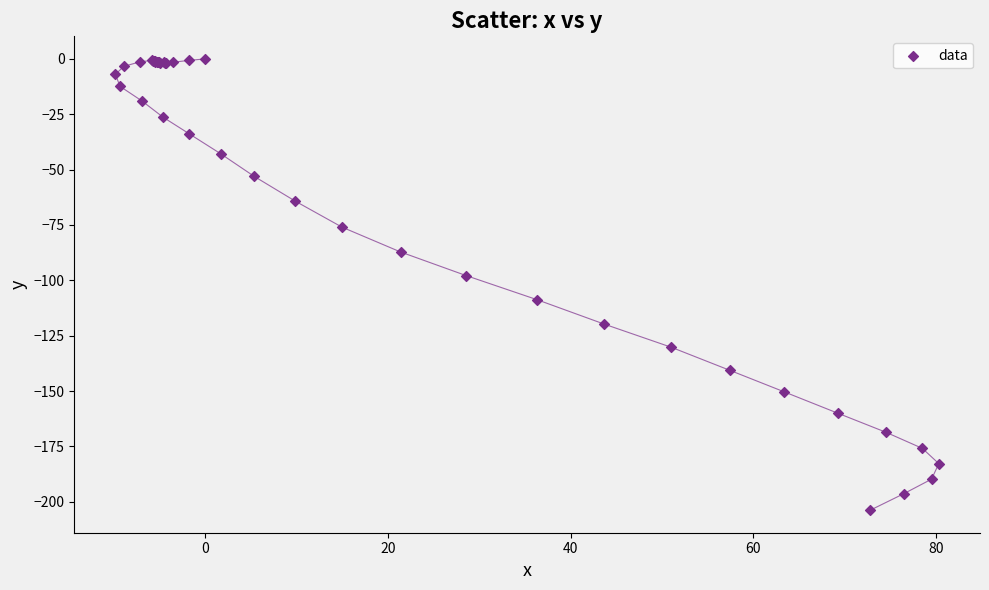

What Y value in the scatter plot is closest to -101?

-97.9